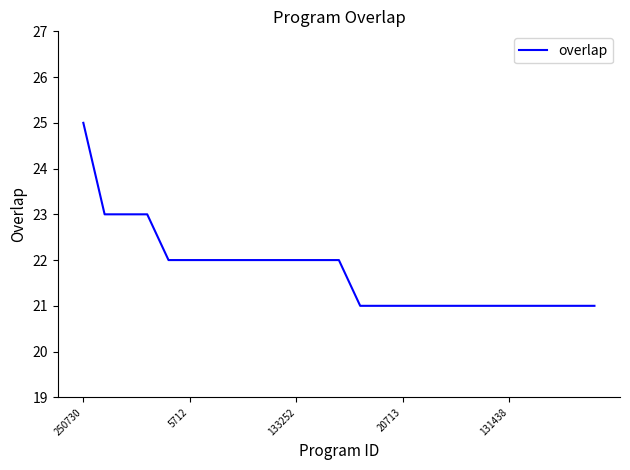

What is the difference between the maximum and minimum values?

4